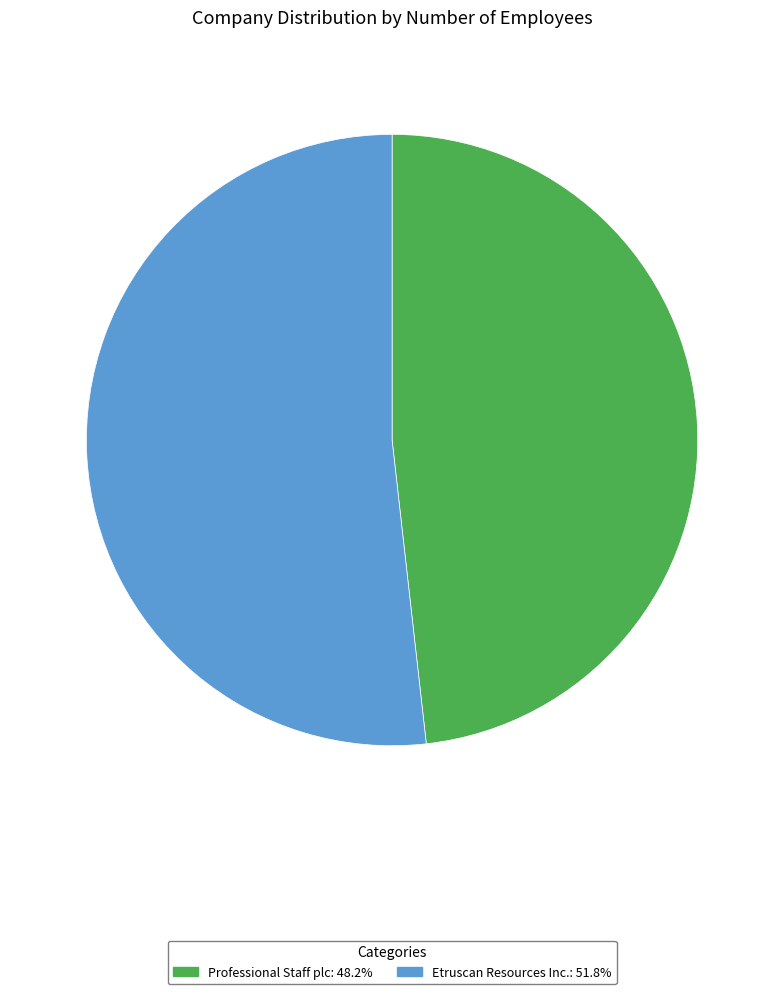

Rank the categories by value from lowest to highest.

Professional Staff plc, Etruscan Resources Inc.